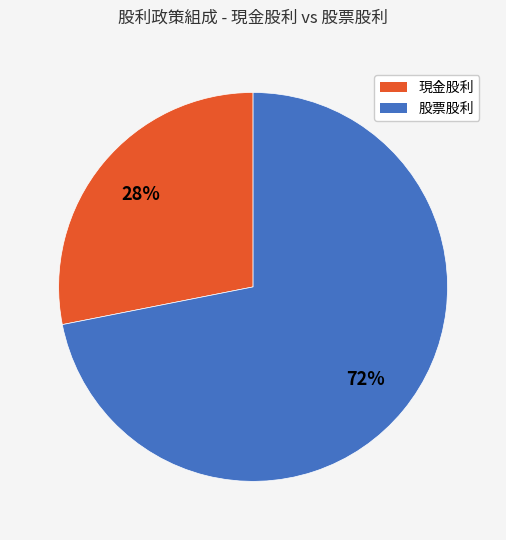

To the nearest percent, what is the average slice percentage?

50%